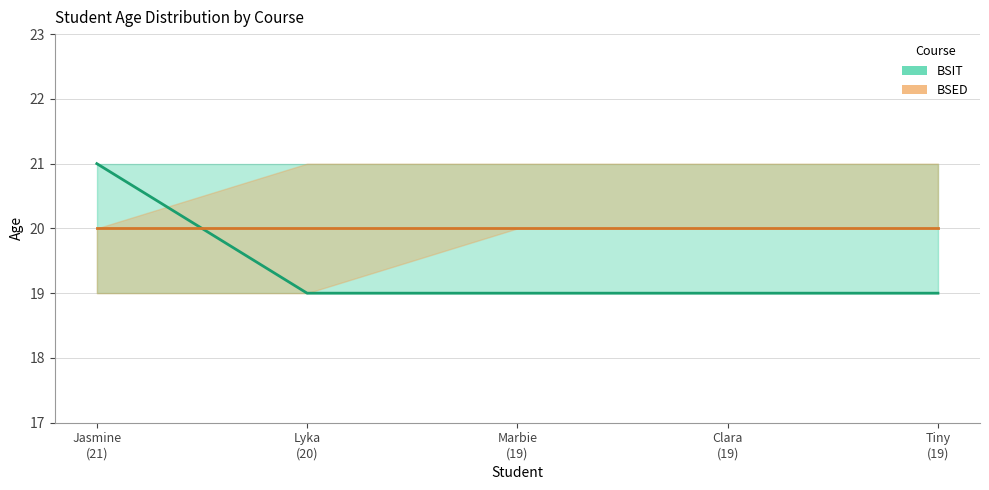

Which category has the lowest value across all series?

Lyka
(20)